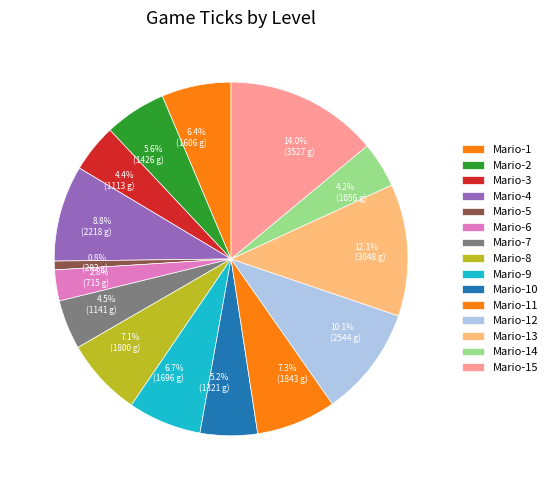

What is the ratio of the value at Mario-7 to the value at Mario-3?

1.0